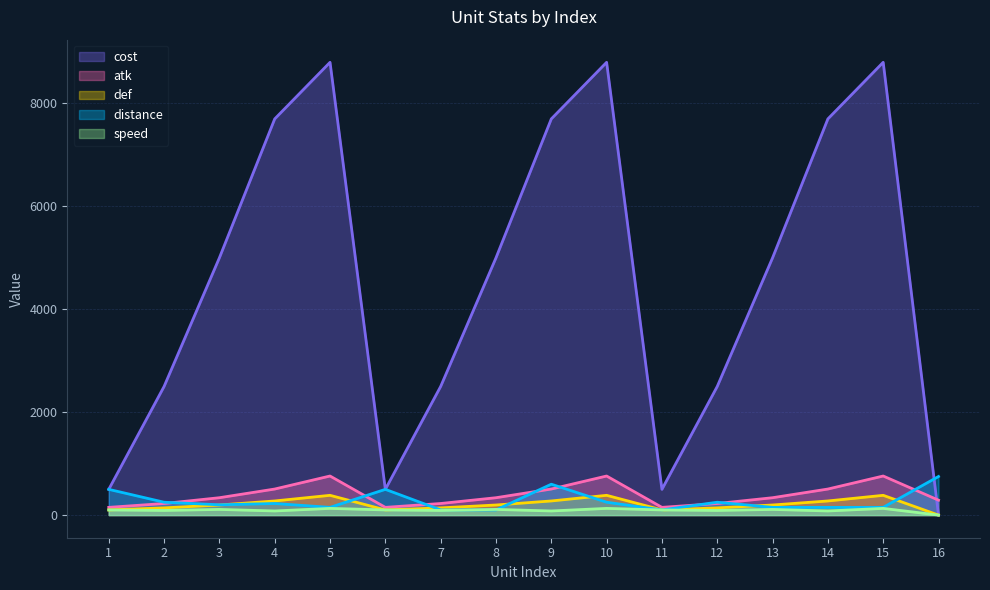

What value does the atk series have at 3?

337.5